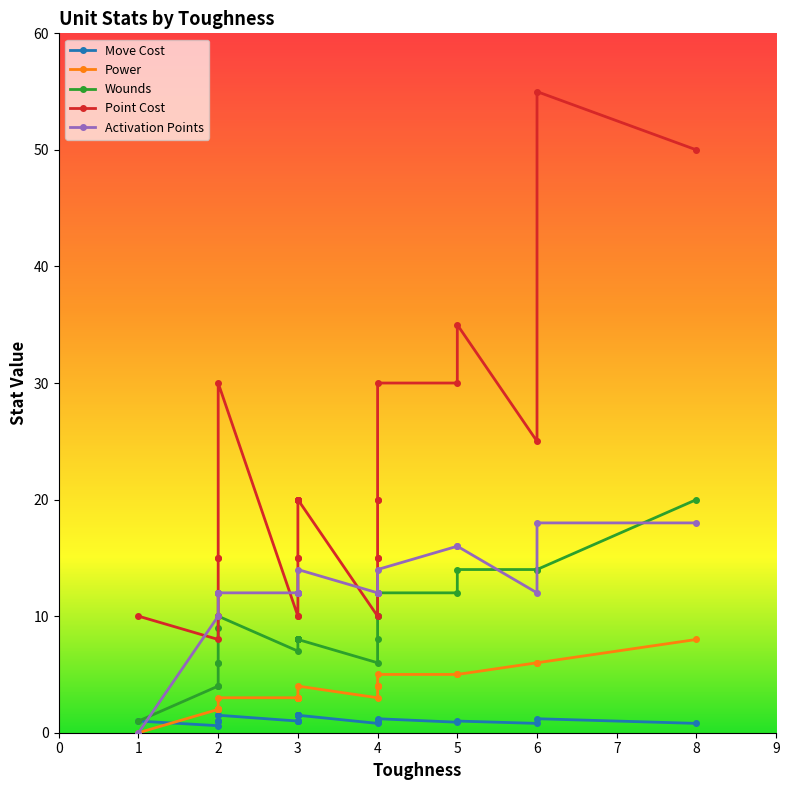

Is it true that Activation Points equals 26.6 at 0?

False